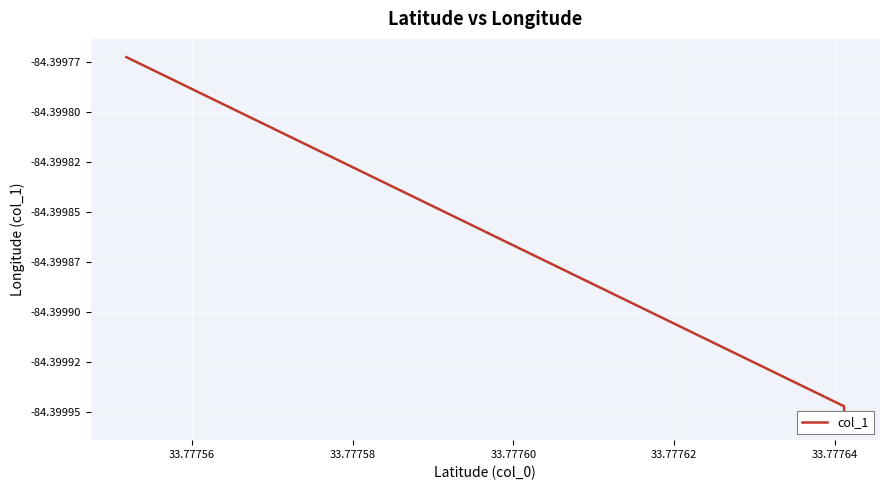

Reading left to right, list all the values displayed in this chart.

-84.4	-84.4	-84.4